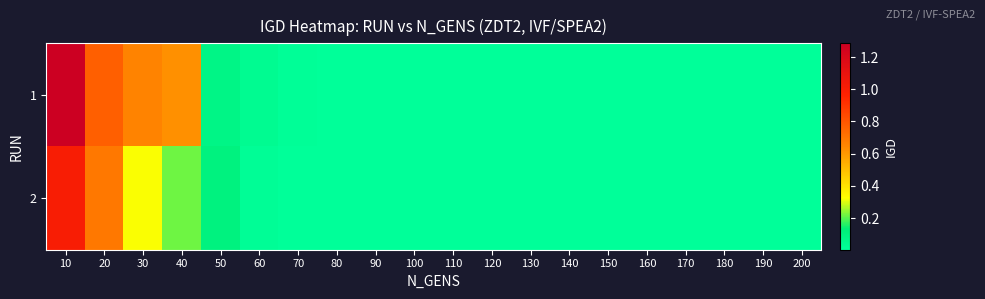

Reading right to left, what are all the values shown in this chart?

1: 200=0.0	190=0.0	180=0.0	170=0.0	160=0.0	150=0.0	140=0.0	130=0.0	120=0.0	110=0.0	100=0.0	90=0.0	80=0.0	70=0.0	60=0.0	50=0.1	40=0.6	30=0.7	20=0.8	10=1.3
2: 200=0.0	190=0.0	180=0.0	170=0.0	160=0.0	150=0.0	140=0.0	130=0.0	120=0.0	110=0.0	100=0.0	90=0.0	80=0.0	70=0.0	60=0.0	50=0.1	40=0.2	30=0.3	20=0.7	10=1.0